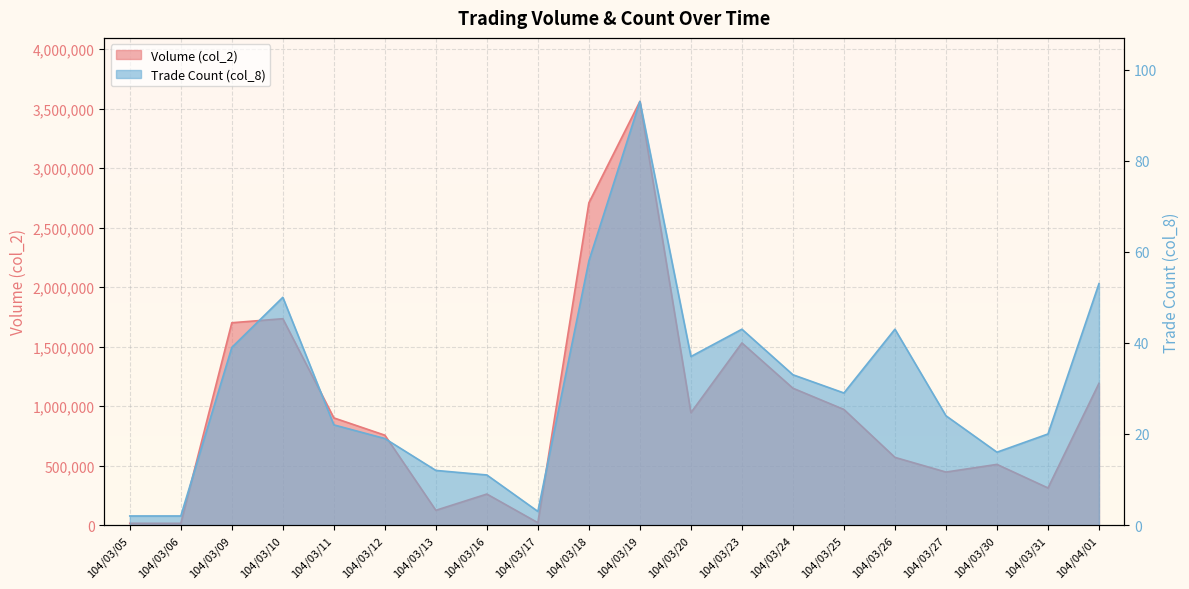

What is the approximate value of col_2 at 104/03/26?

568840